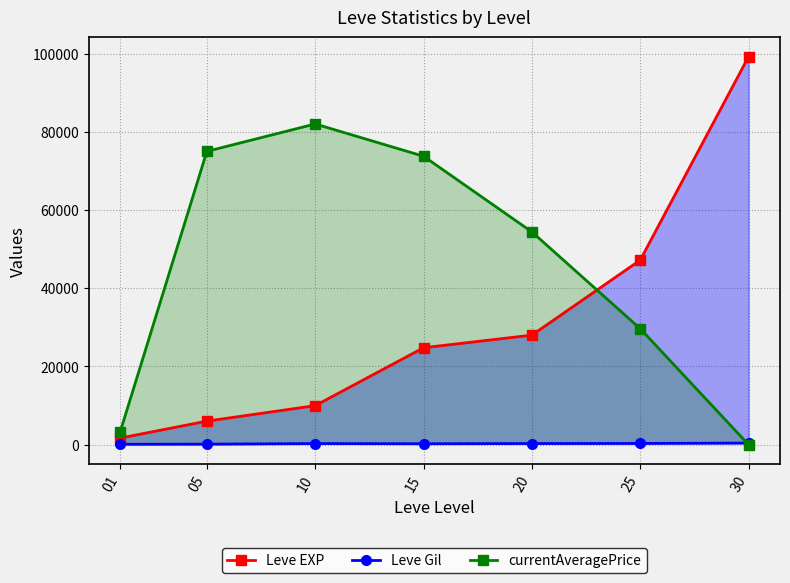

At which label does Leve Gil first exceed 288?

20